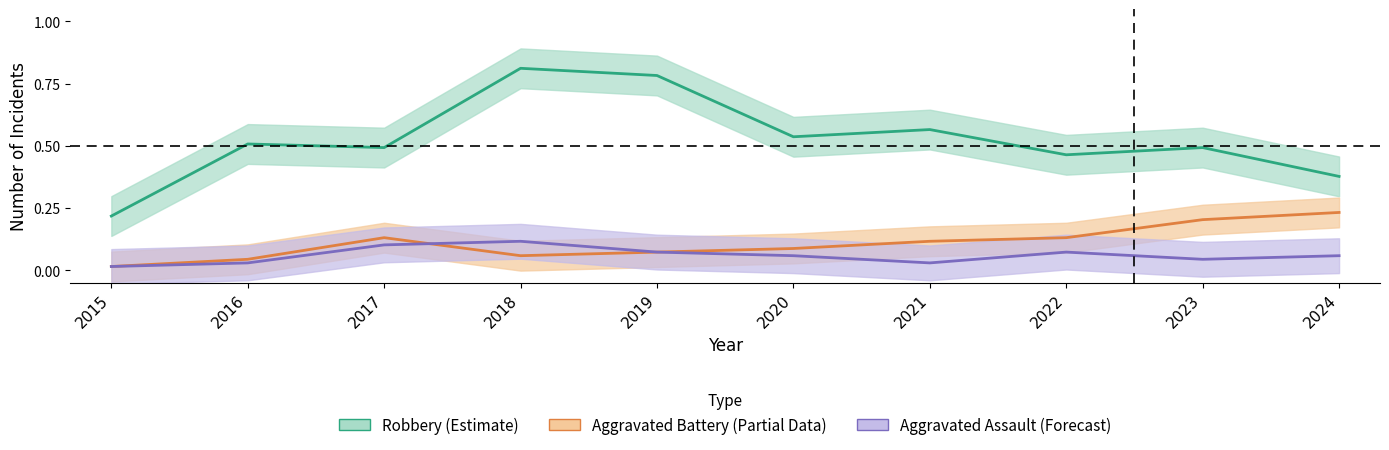

List the series in order of their peak value, lowest first.

Aggravated Assault (Forecast), Aggravated Battery (Partial Data), Robbery (Estimate)